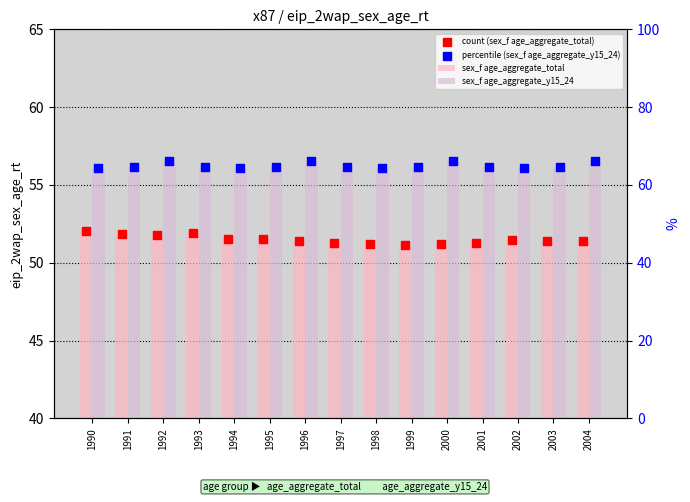

Which series has the largest total across all categories?

sex_f age_aggregate_y15_24